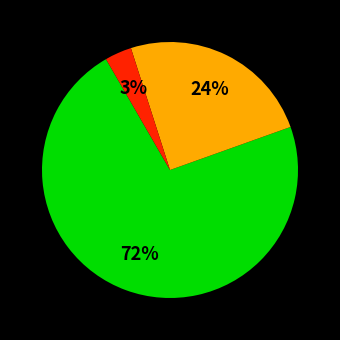

To the nearest percent, what is the average slice percentage?

33%